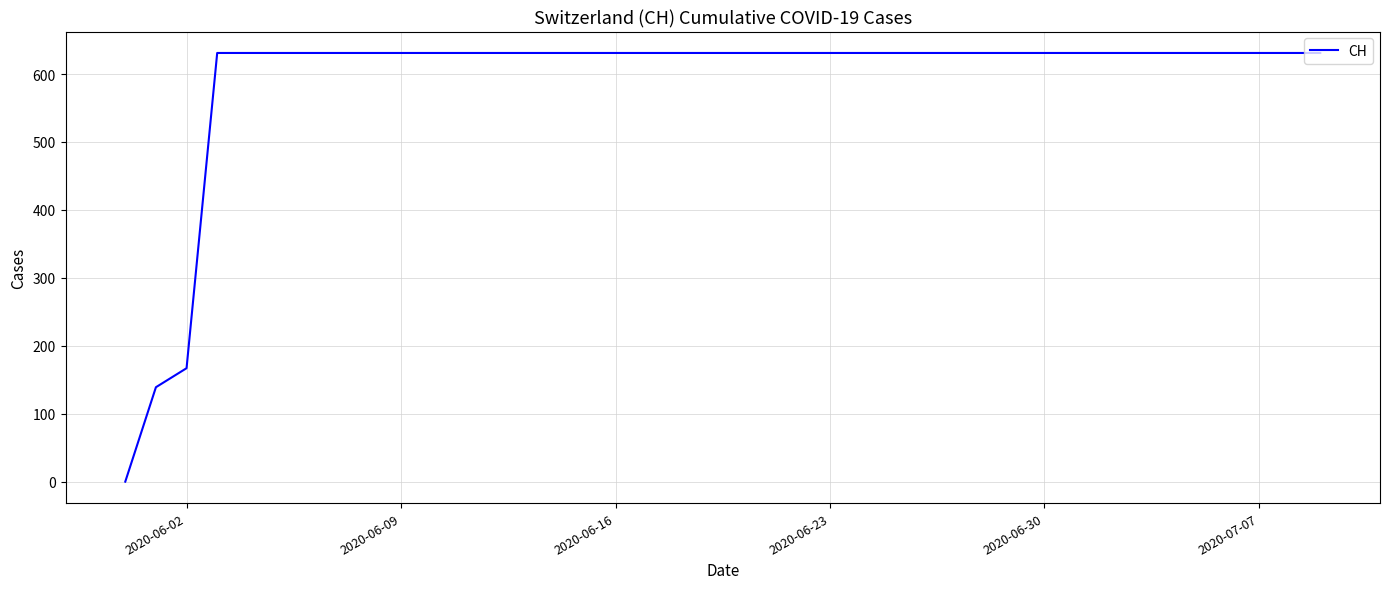

What is the maximum value shown in the chart?

631